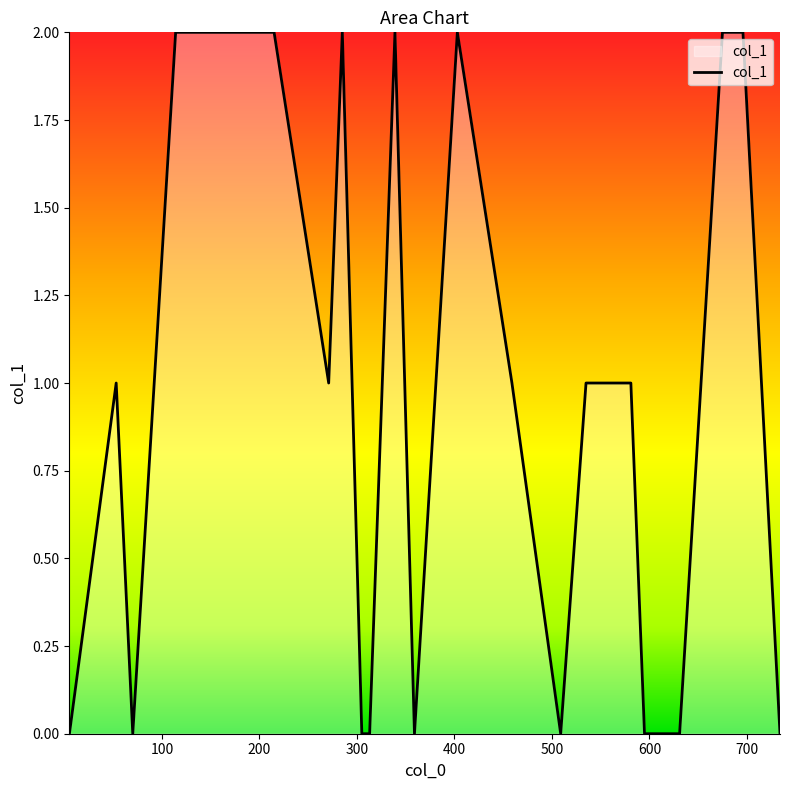

Where is the first local maximum?

53